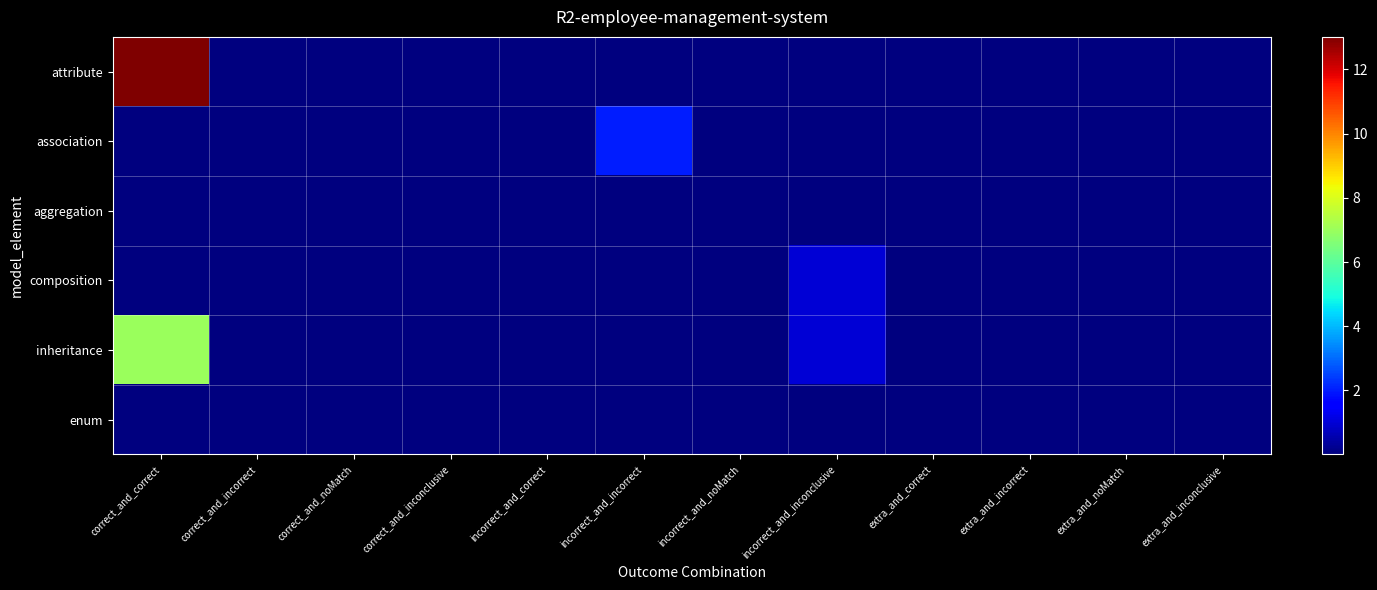

Reading left to right, extract all data points from this chart.

attribute: correct_and_correct=13.0	correct_and_incorrect=0.0	correct_and_noMatch=0.0	correct_and_inconclusive=0.0	incorrect_and_correct=0.0	incorrect_and_incorrect=0.0	incorrect_and_noMatch=0.0	incorrect_and_inconclusive=0.0	extra_and_correct=0.0	extra_and_incorrect=0.0	extra_and_noMatch=0.0	extra_and_inconclusive=0.0
association: correct_and_correct=0.0	correct_and_incorrect=0.0	correct_and_noMatch=0.0	correct_and_inconclusive=0.0	incorrect_and_correct=0.0	incorrect_and_incorrect=2.0	incorrect_and_noMatch=0.0	incorrect_and_inconclusive=0.0	extra_and_correct=0.0	extra_and_incorrect=0.0	extra_and_noMatch=0.0	extra_and_inconclusive=0.0
aggregation: correct_and_correct=0.0	correct_and_incorrect=0.0	correct_and_noMatch=0.0	correct_and_inconclusive=0.0	incorrect_and_correct=0.0	incorrect_and_incorrect=0.0	incorrect_and_noMatch=0.0	incorrect_and_inconclusive=0.0	extra_and_correct=0.0	extra_and_incorrect=0.0	extra_and_noMatch=0.0	extra_and_inconclusive=0.0
composition: correct_and_correct=0.0	correct_and_incorrect=0.0	correct_and_noMatch=0.0	correct_and_inconclusive=0.0	incorrect_and_correct=0.0	incorrect_and_incorrect=0.0	incorrect_and_noMatch=0.0	incorrect_and_inconclusive=1.0	extra_and_correct=0.0	extra_and_incorrect=0.0	extra_and_noMatch=0.0	extra_and_inconclusive=0.0
inheritance: correct_and_correct=7.0	correct_and_incorrect=0.0	correct_and_noMatch=0.0	correct_and_inconclusive=0.0	incorrect_and_correct=0.0	incorrect_and_incorrect=0.0	incorrect_and_noMatch=0.0	incorrect_and_inconclusive=1.0	extra_and_correct=0.0	extra_and_incorrect=0.0	extra_and_noMatch=0.0	extra_and_inconclusive=0.0
enum: correct_and_correct=0.0	correct_and_incorrect=0.0	correct_and_noMatch=0.0	correct_and_inconclusive=0.0	incorrect_and_correct=0.0	incorrect_and_incorrect=0.0	incorrect_and_noMatch=0.0	incorrect_and_inconclusive=0.0	extra_and_correct=0.0	extra_and_incorrect=0.0	extra_and_noMatch=0.0	extra_and_inconclusive=0.0